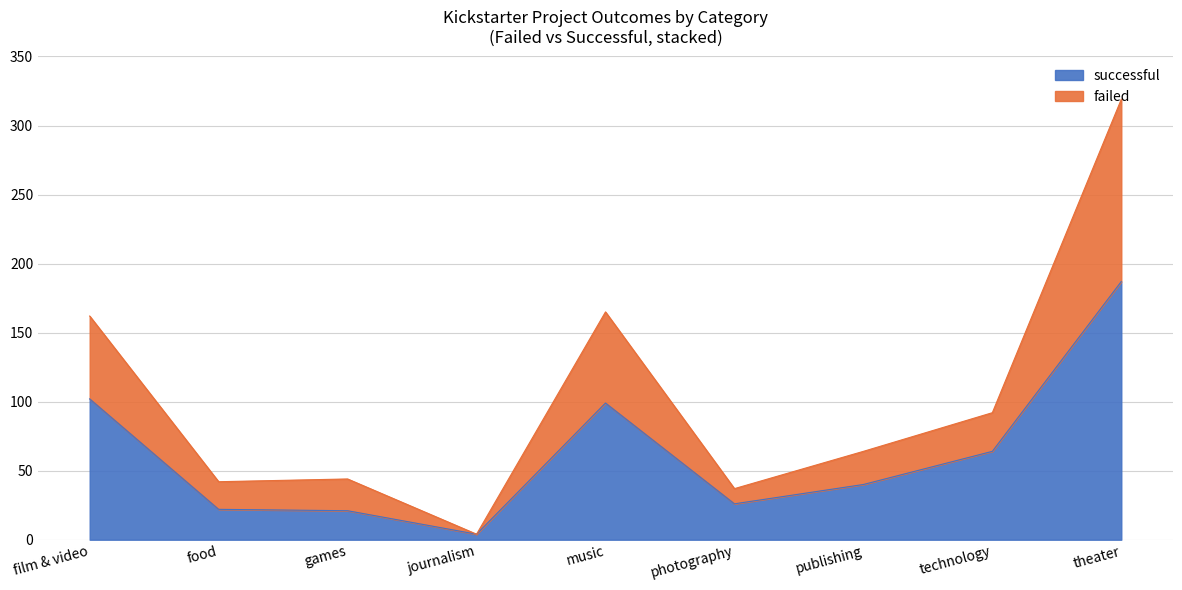

Which category has the highest value in the failed series?

theater